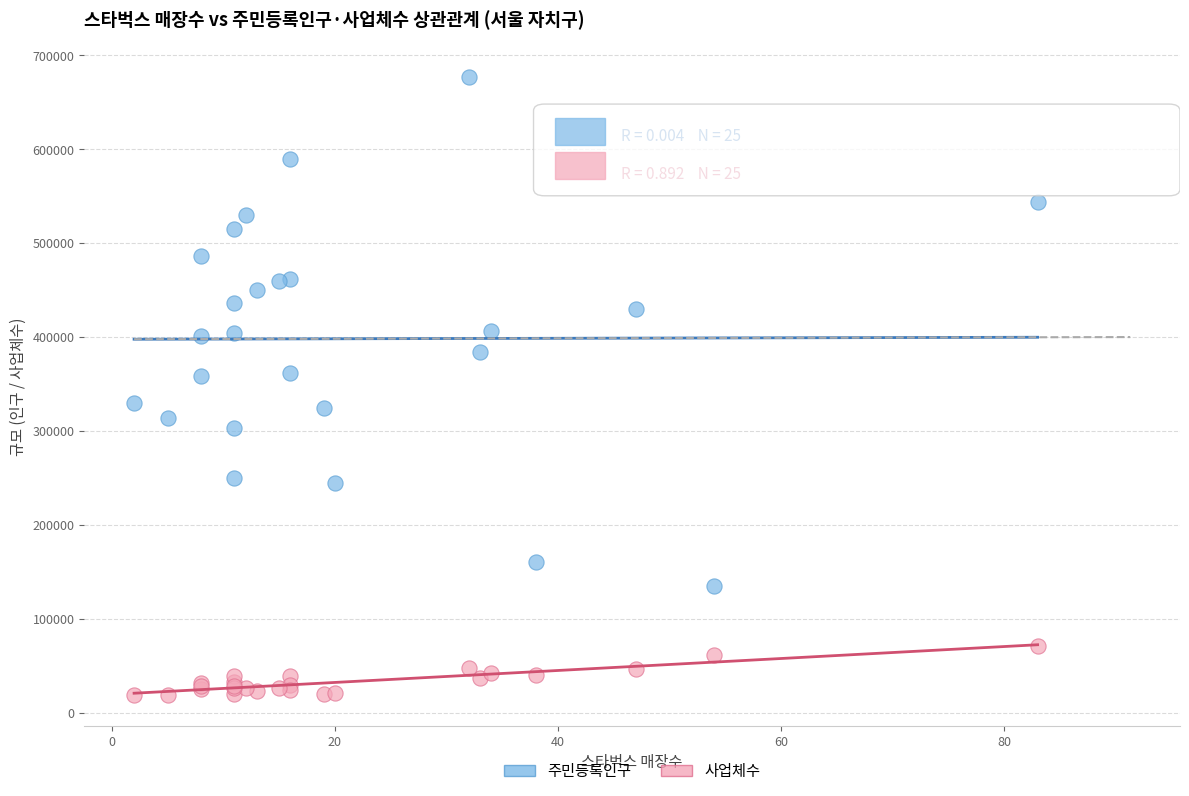

Which series has the largest Y range (max minus min)?

주민등록인구